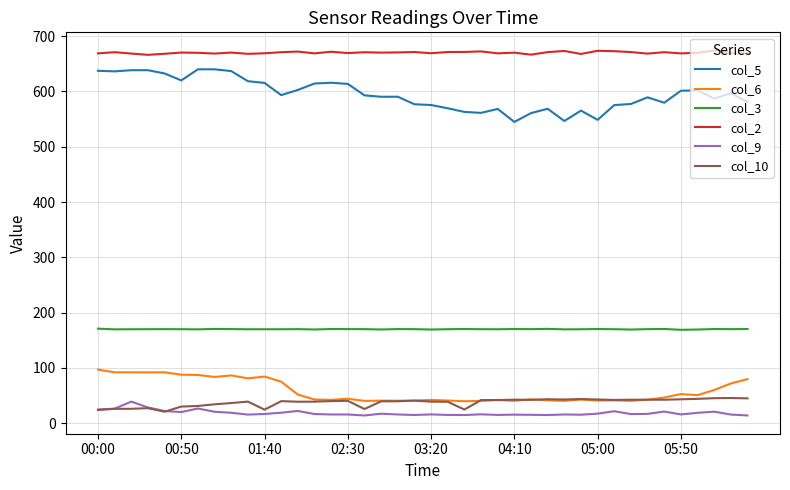

What are all the series names shown in the legend?

col_5, col_6, col_3, col_2, col_9, col_10